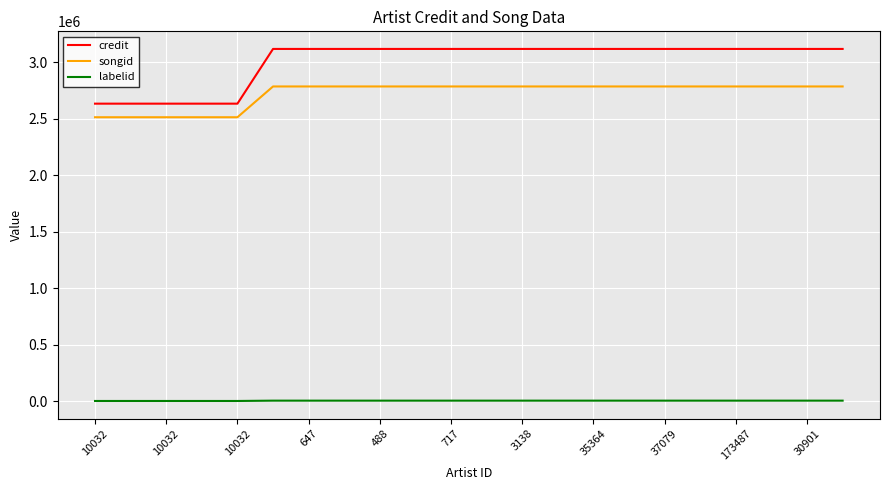

Which series has the widest spread of values?

credit